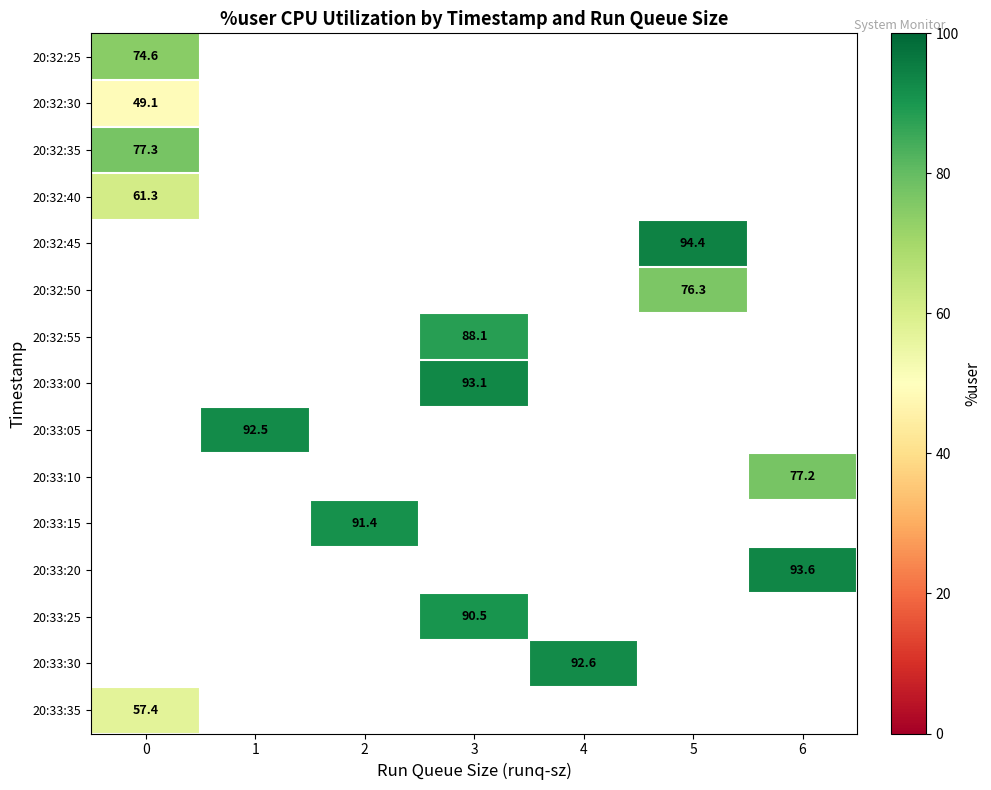

Is the value of 20:33:05 at 1 greater than the value of 20:32:55 at 3?

Yes